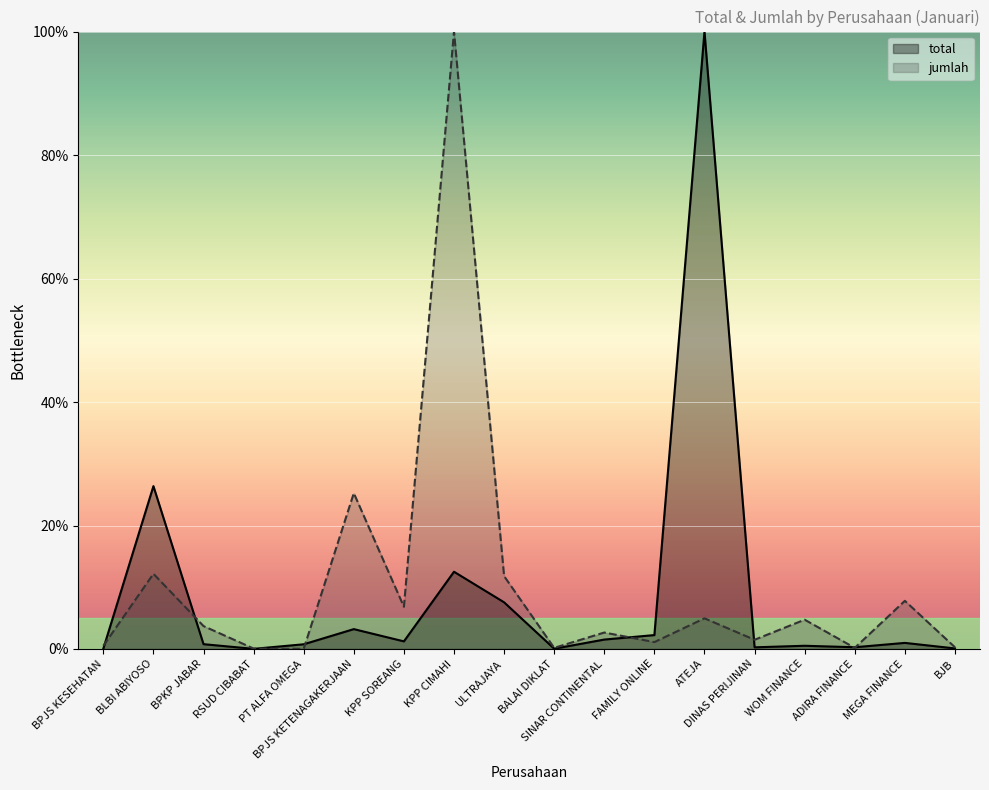

The total series shows 0.4 at ADIRA FINANCE. True or false?

False